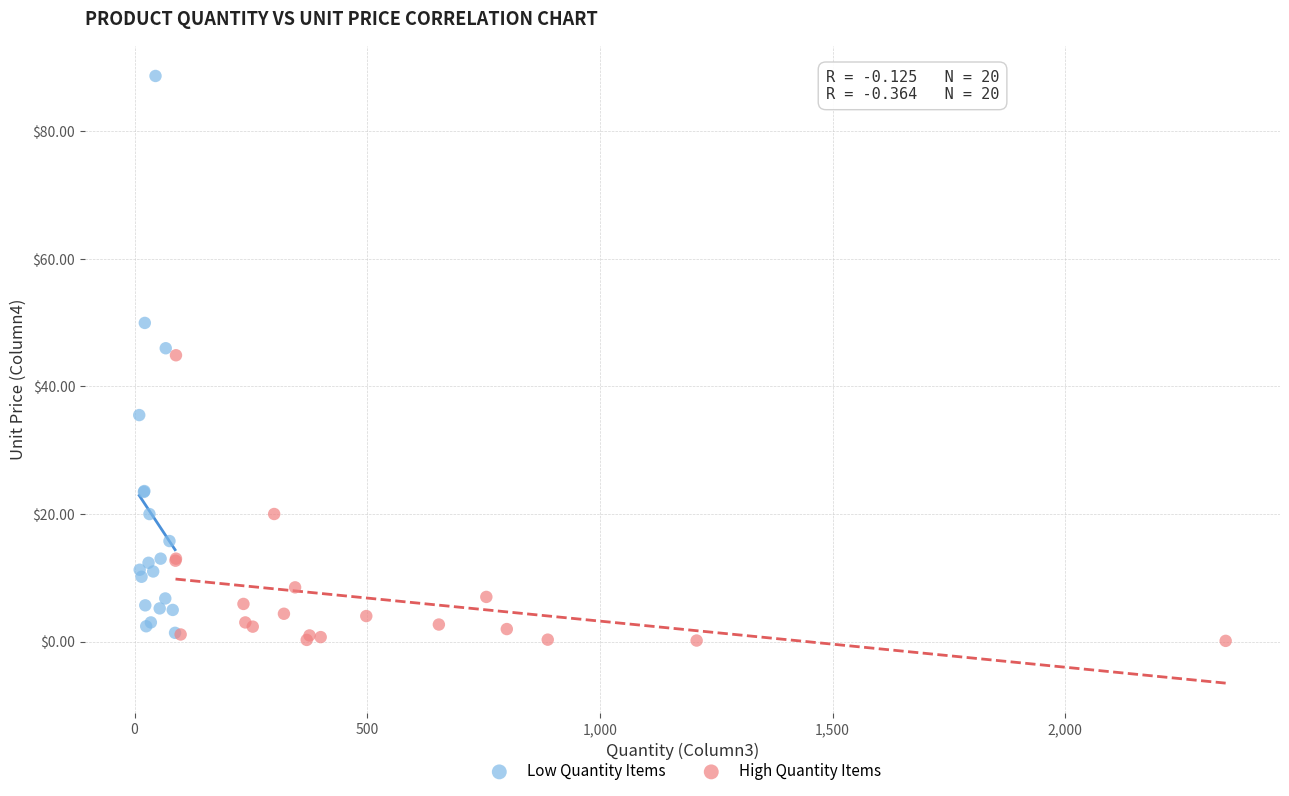

Which series has the widest spread of Y values?

Low Quantity Items